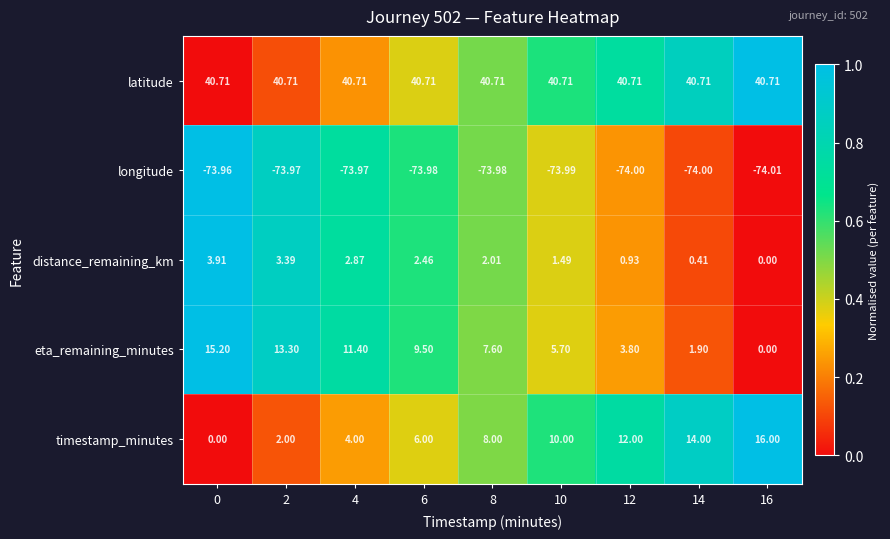

At 10, list the series in order from largest to smallest.

latitude, timestamp_minutes, eta_remaining_minutes, distance_remaining_km, longitude